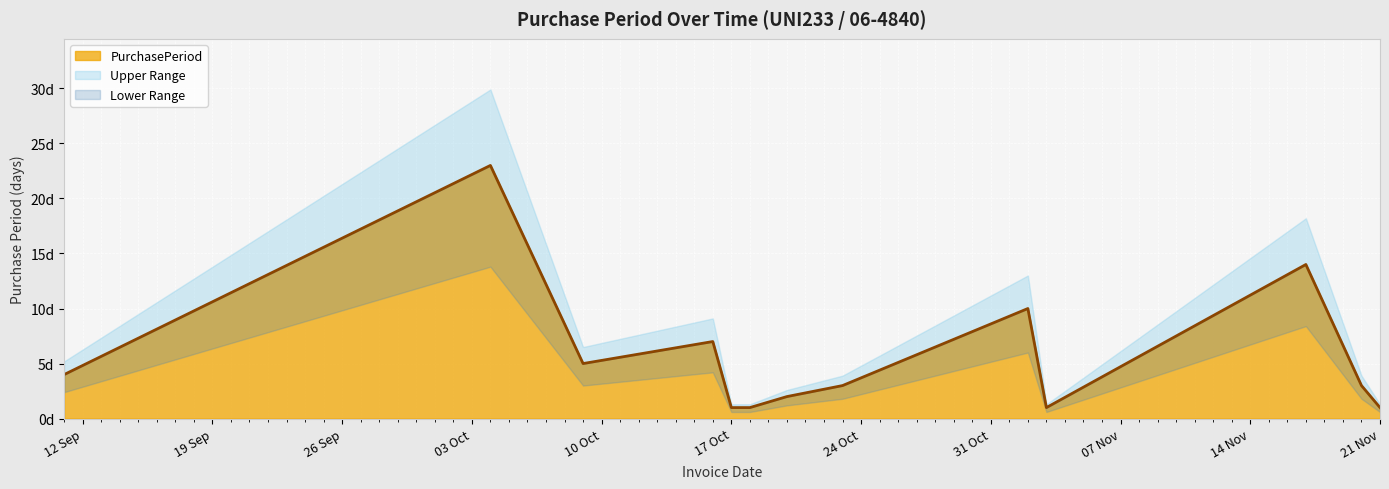

What is the maximum value shown in the chart?

23